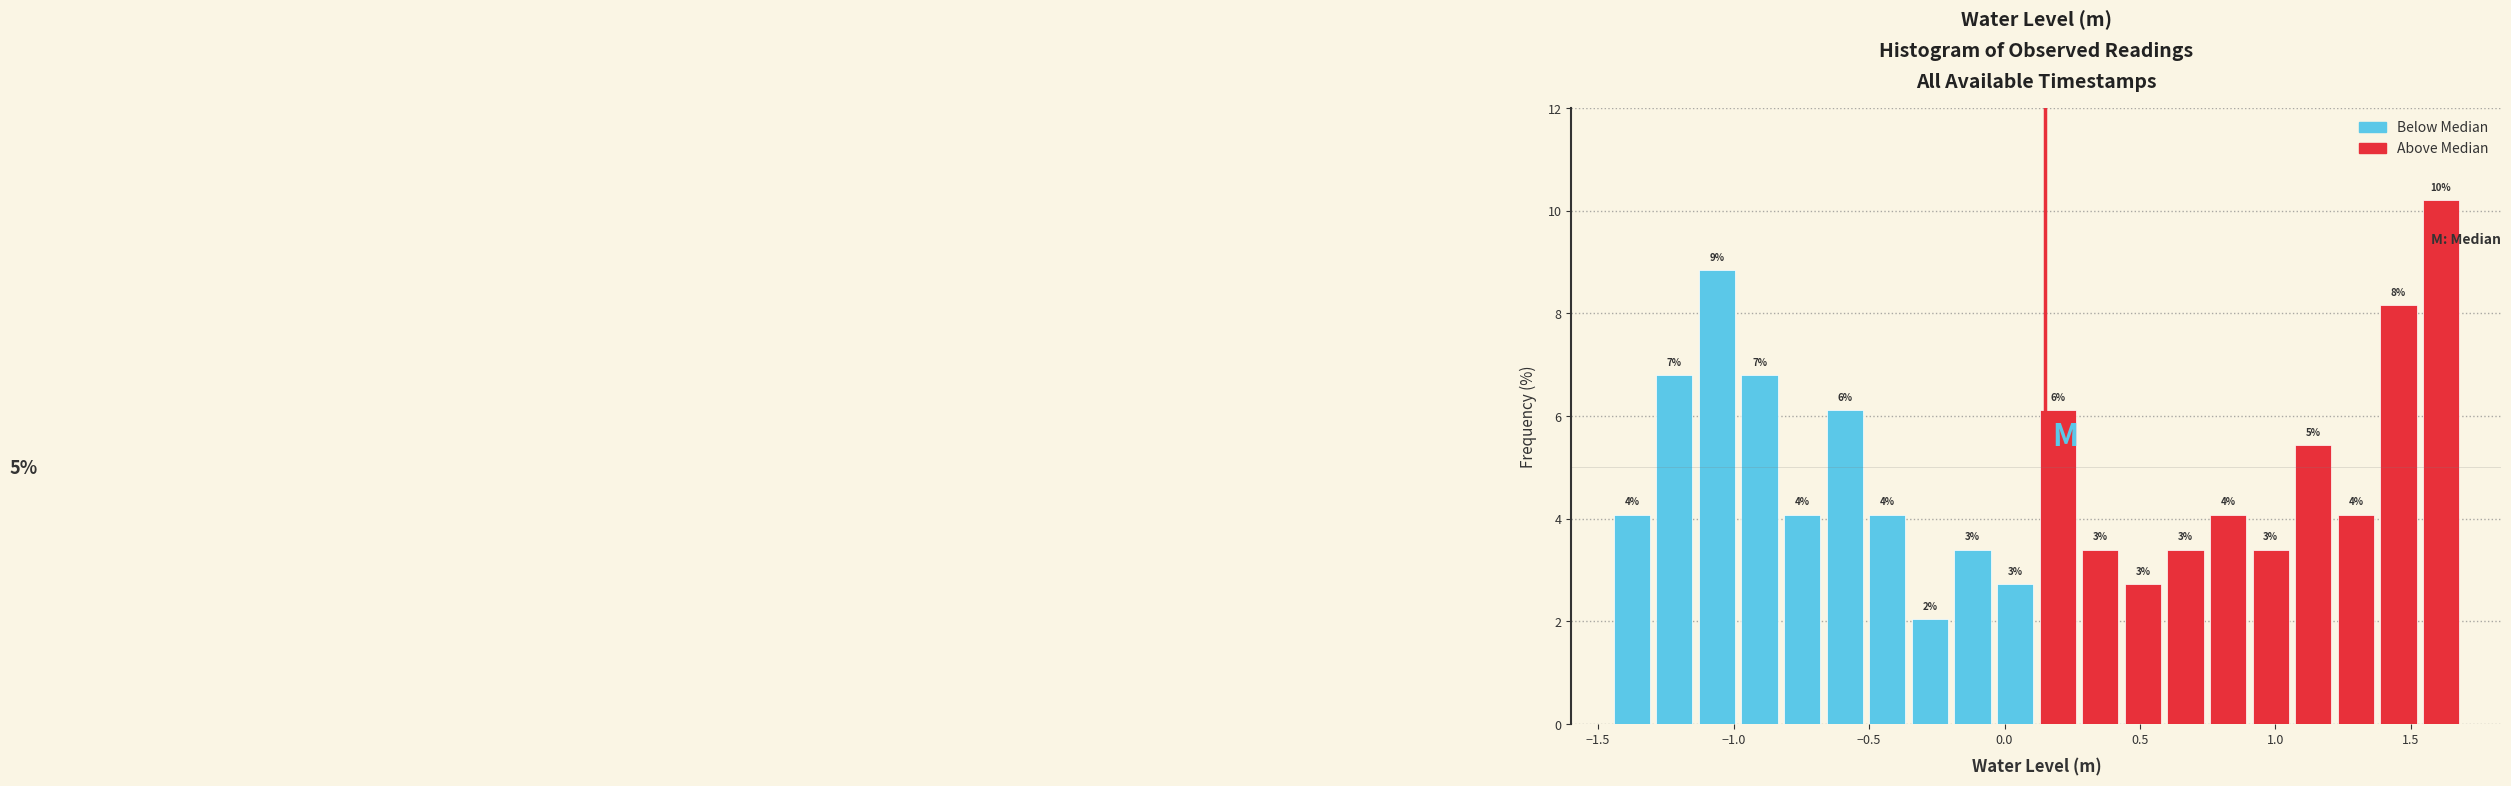

Around what value on the x-axis is the tallest bar? Give the approximate position of its centre, as read against the axis.

1.60